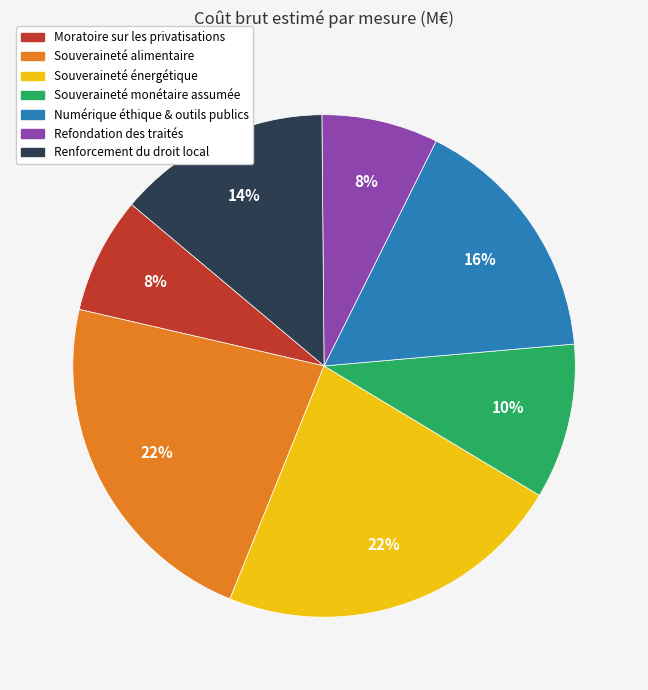

Approximately how many times larger is the value at Moratoire sur les privatisations compared to Refondation des traités?

1.0